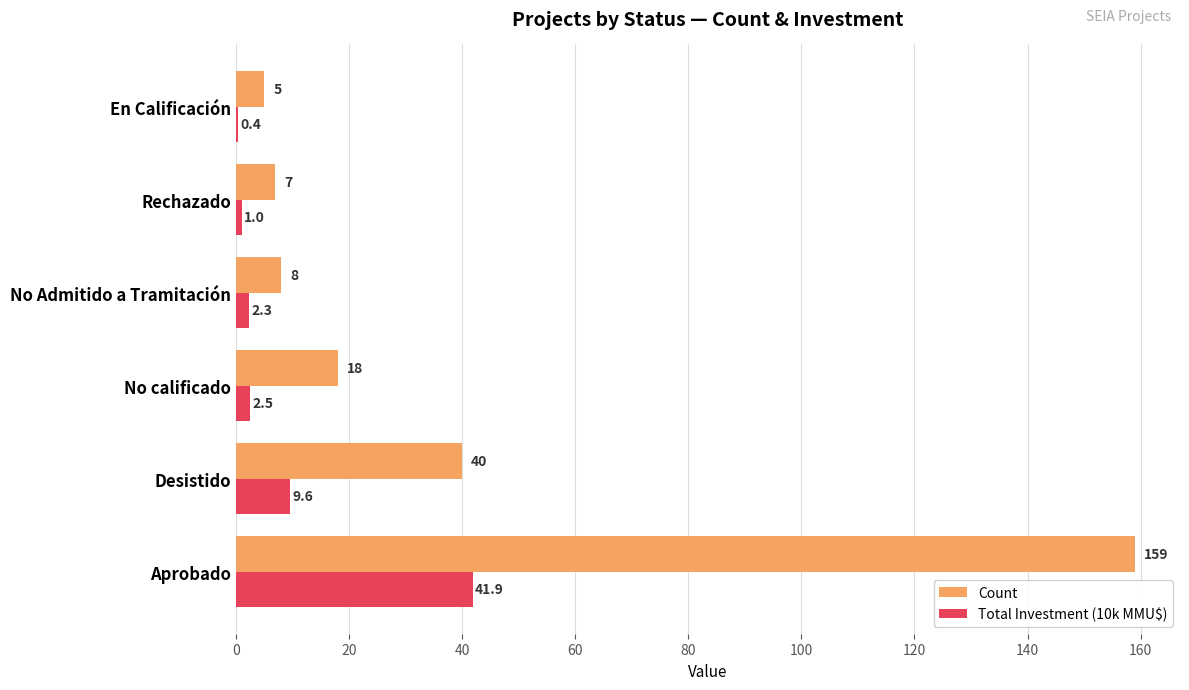

Between No calificado and No Admitido a Tramitación, which series saw the biggest shift?

Count